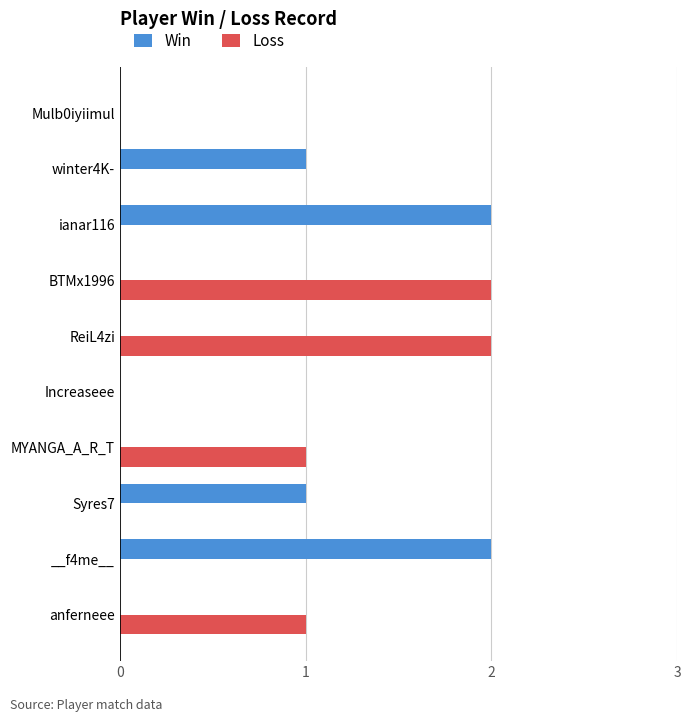

What is the sum of all Loss values?

6